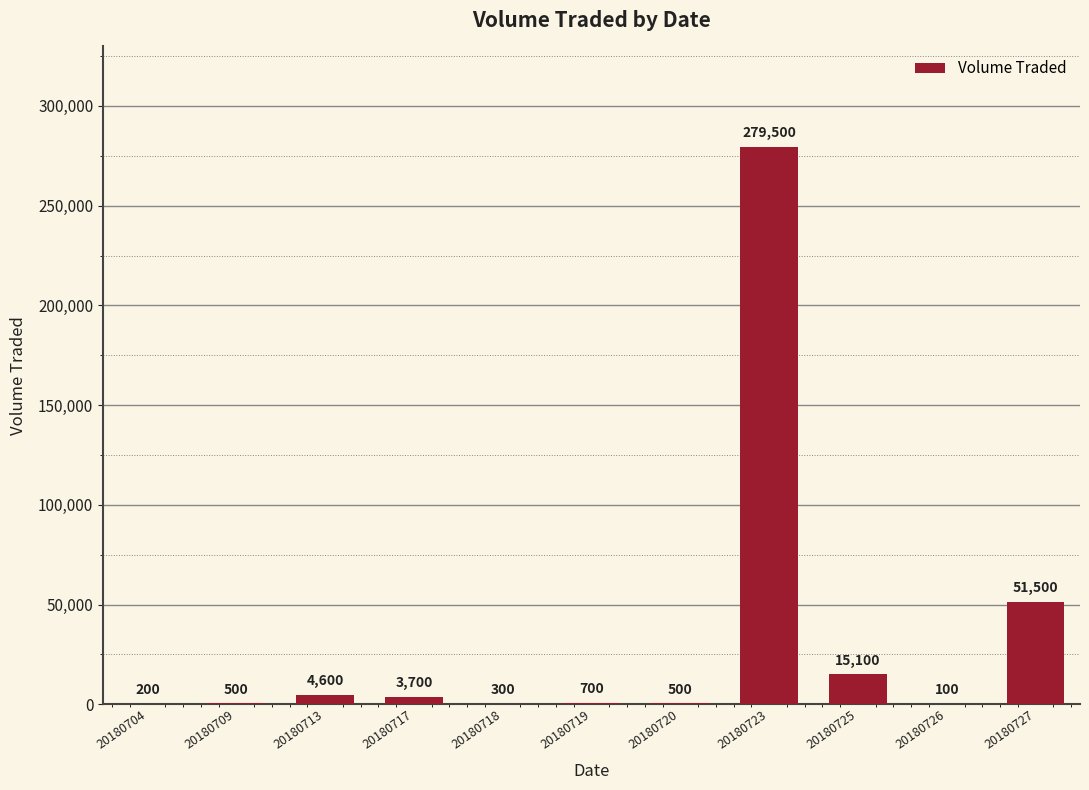

Is it true that the value at 20180725 is 15100?

True